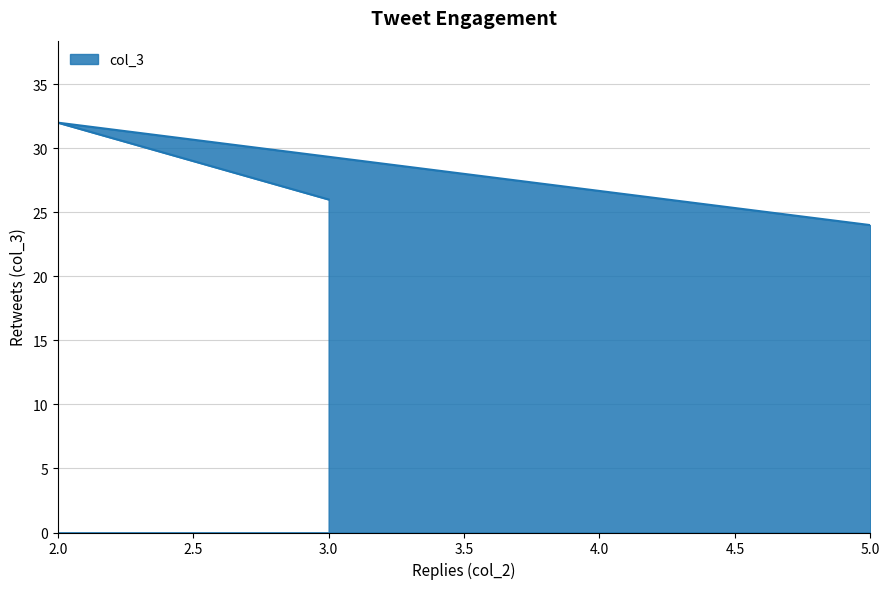

What is the smallest value displayed?

24